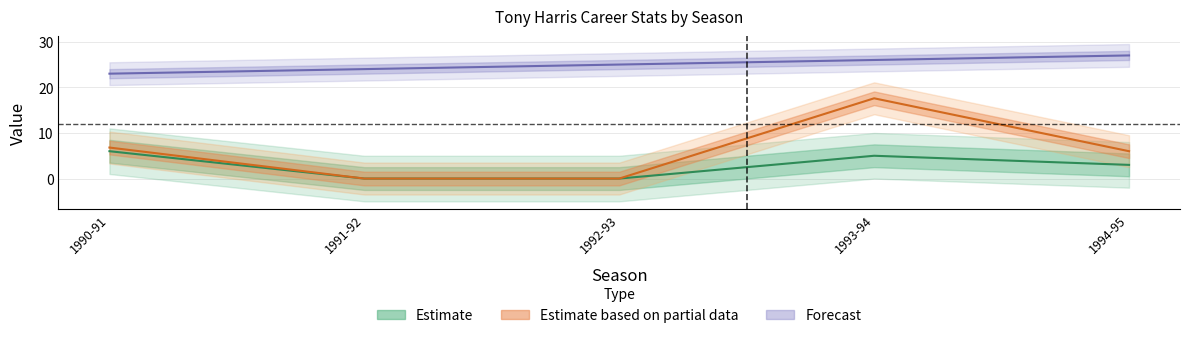

At which category is the sum across all series the highest?

1993-94